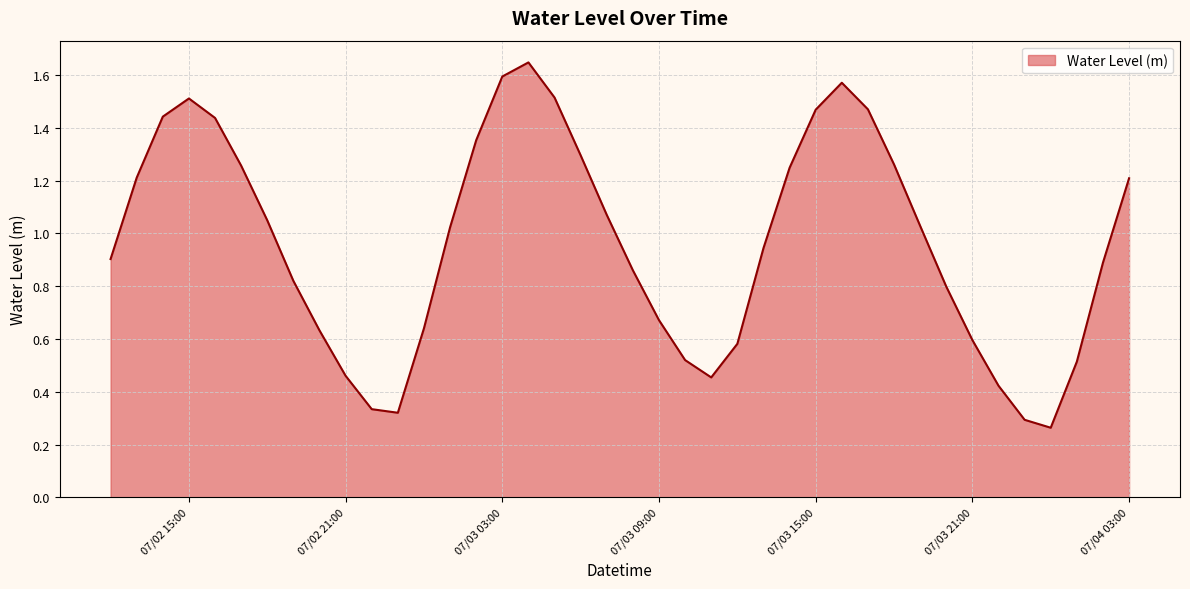

Reading right to left, extract all data points from this chart.

1.2	0.9	0.5	0.3	0.3	0.4	0.6	0.8	1.0	1.3	1.5	1.6	1.5	1.2	0.9	0.6	0.5	0.5	0.7	0.9	1.1	1.3	1.5	1.6	1.6	1.4	1.0	0.6	0.3	0.3	0.5	0.6	0.8	1.0	1.3	1.4	1.5	1.4	1.2	0.9